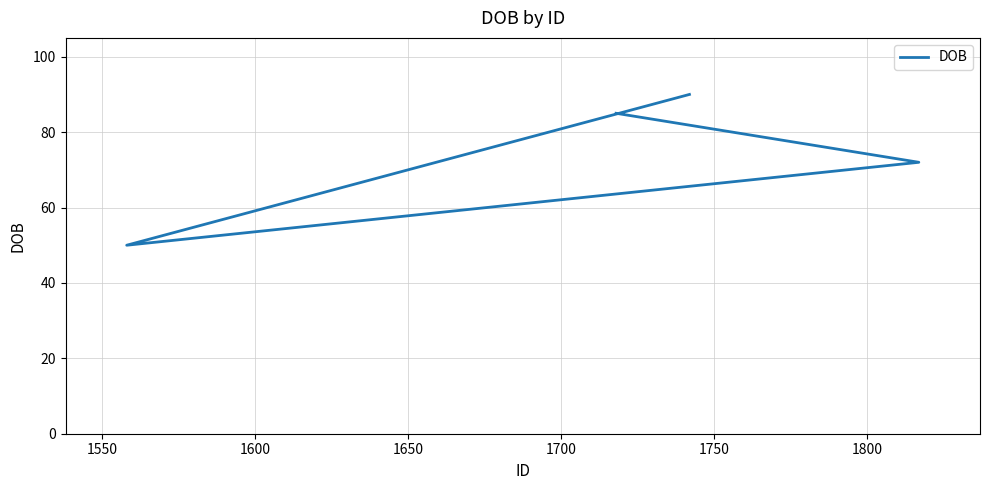

Reading right to left, extract all data points from this chart.

90	50	72	85